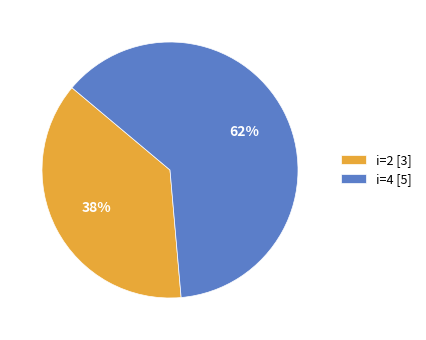

To the nearest percent, what is the combined percentage of i=2 [3] and i=4 [5]?

100%